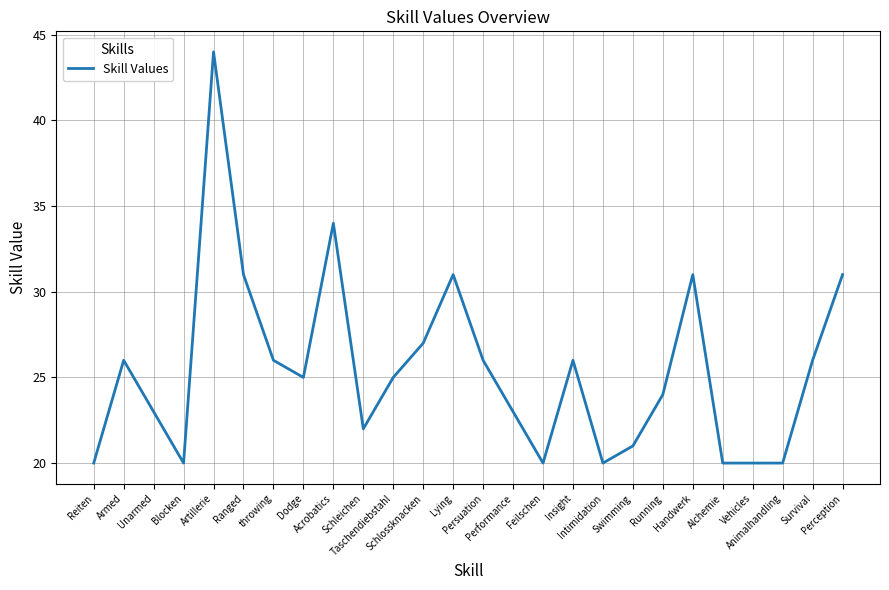

At which label does the data first exceed 25?

Armed